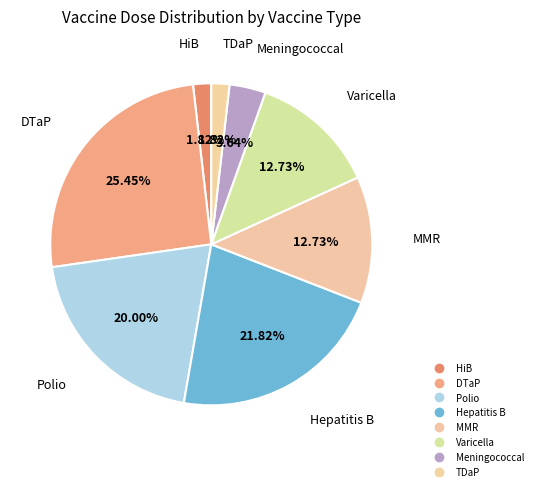

How many slices are in this pie chart?

8